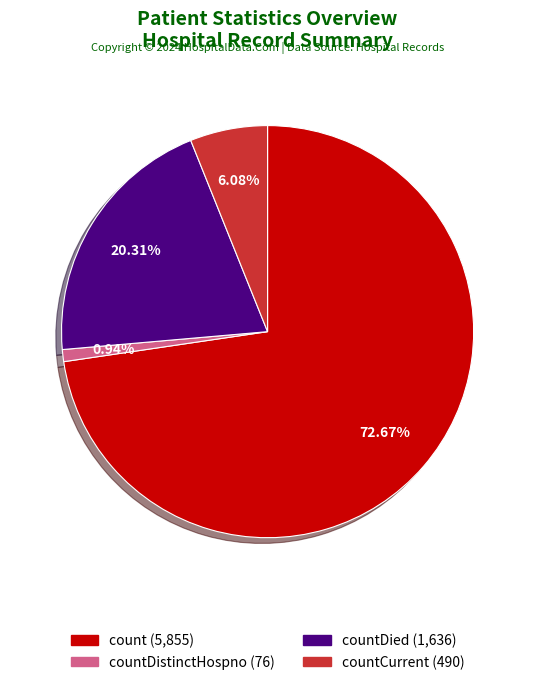

Is there a majority slice in this chart?

Yes